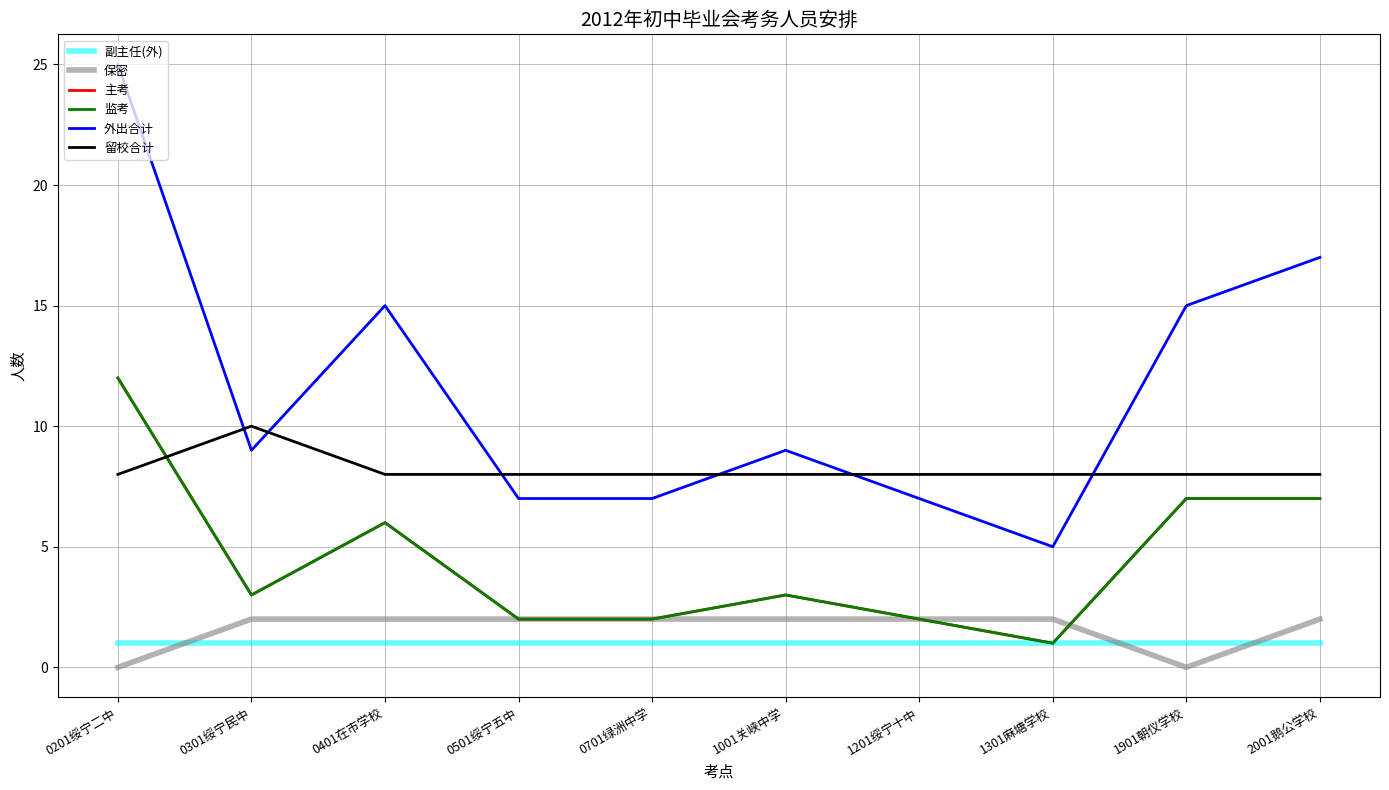

What is the difference between the maximum and minimum values in the 外出合计 series?

20